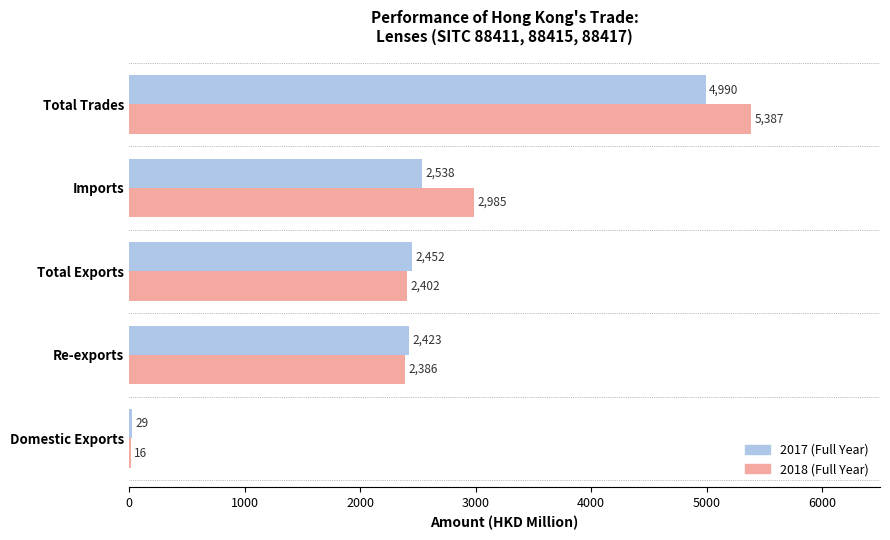

Where is 2018 (Full Year) nearest to the value 2701?

Imports